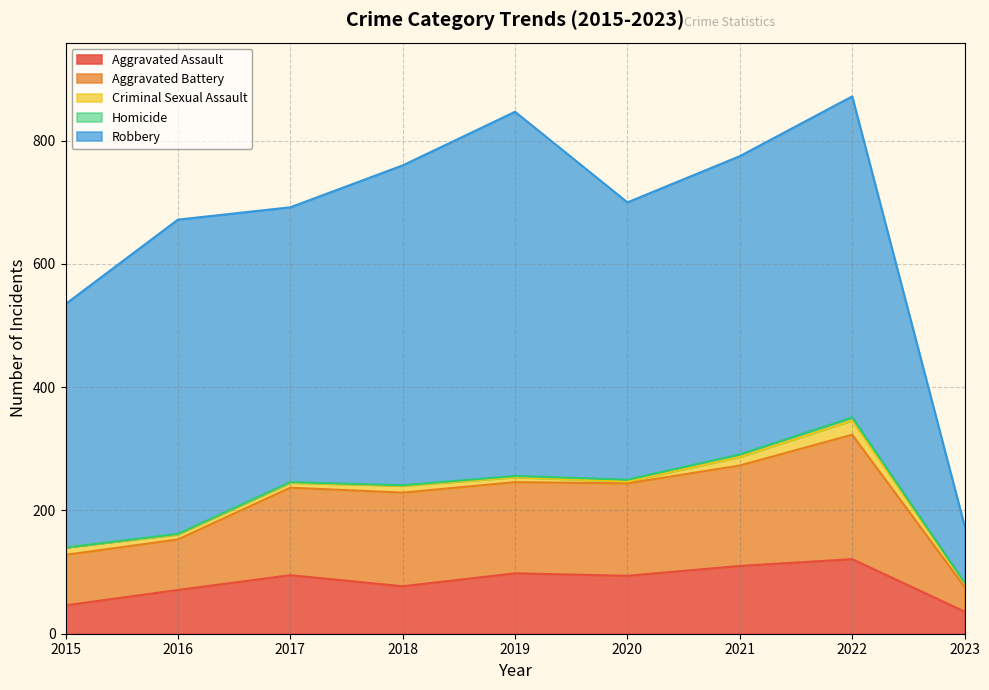

In Aggravated Battery, how many points are higher than both neighbors (excluding endpoints)?

2